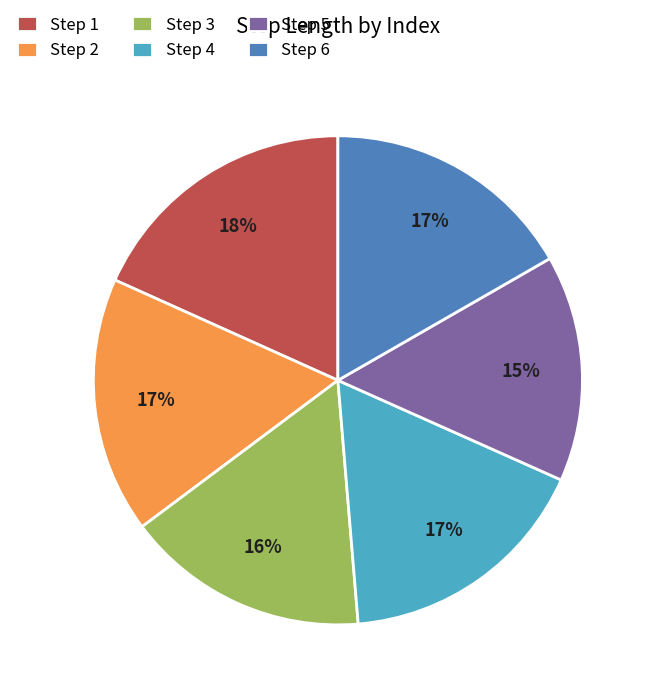

What percentage is the Step 4 slice, to the nearest percent?

17%